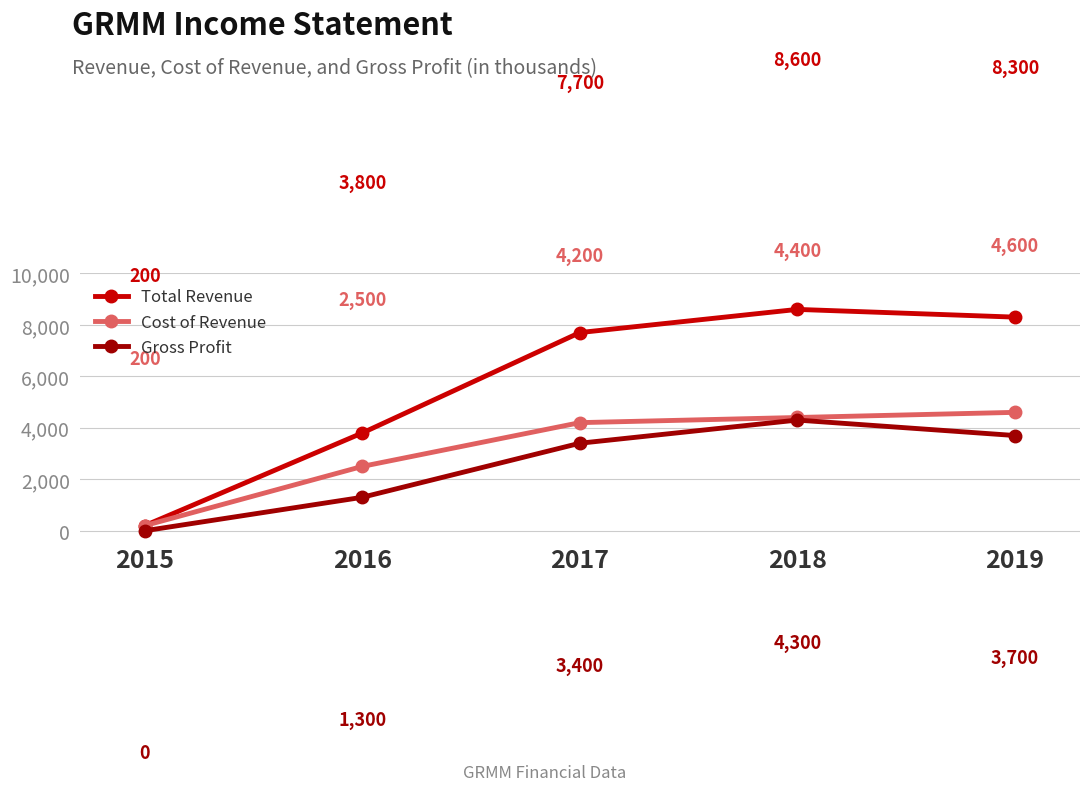

At which category does Total Revenue reach its first local peak?

2018